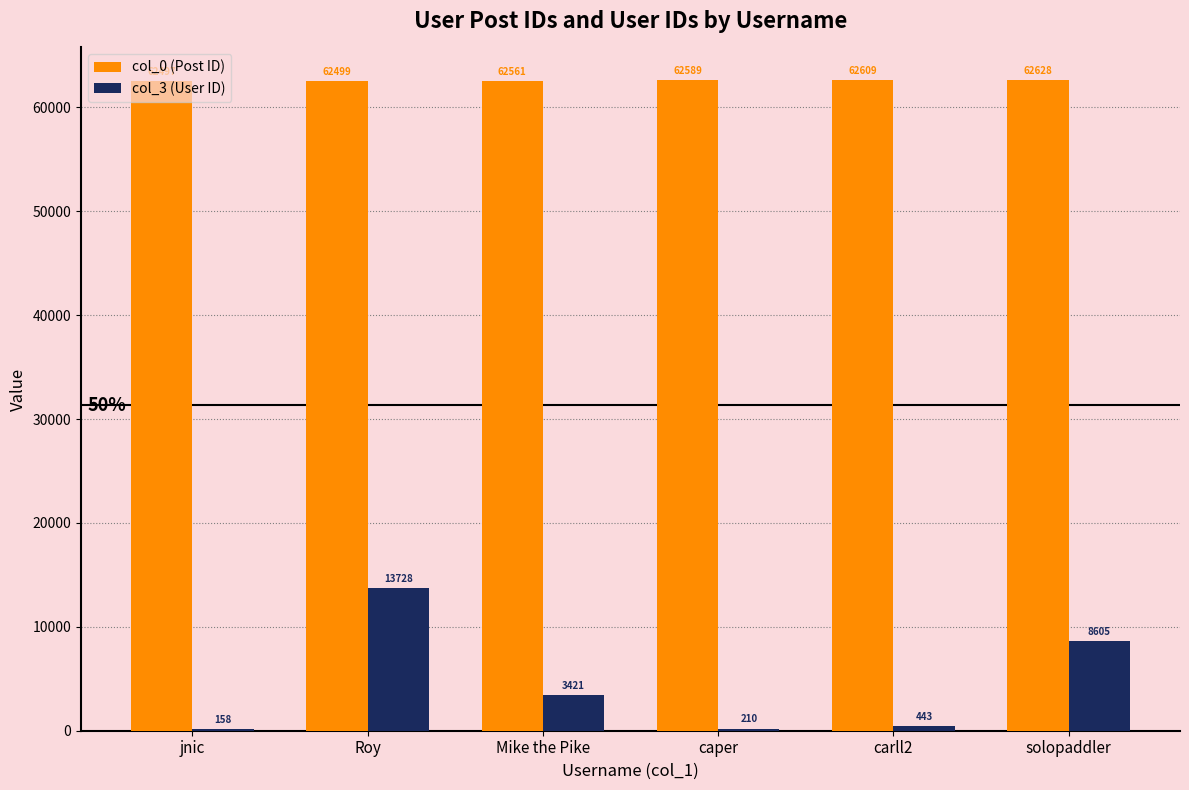

Read the col_3 (User ID) value at carll2.

443